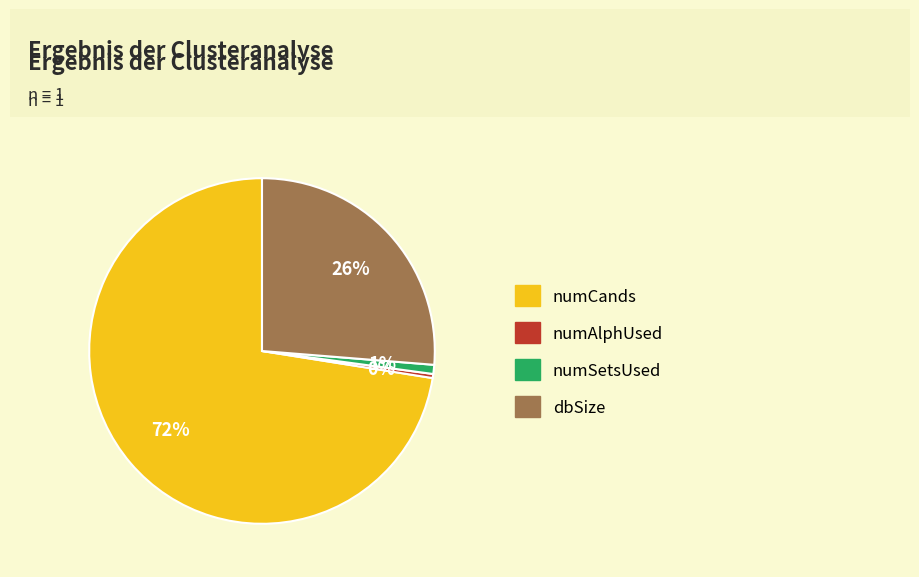

To the nearest percent, what portion does dbSize represent?

26%